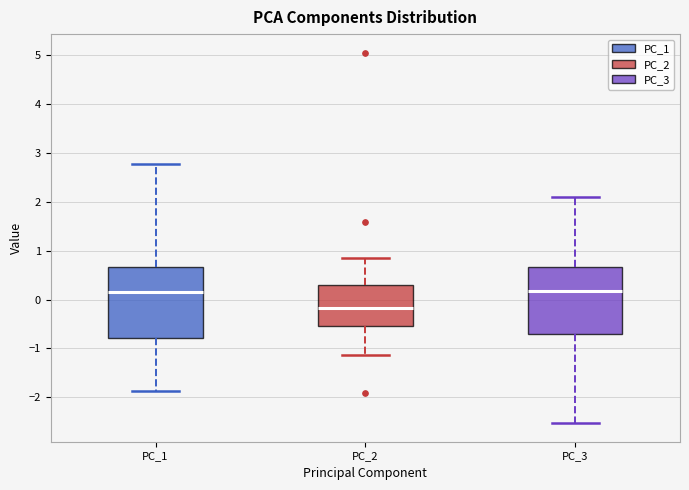

Where is the lower edge of the box for PC_2 on the y-axis? The values are not printed on the chart, so give them approximately, as read against the axis.

-0.5